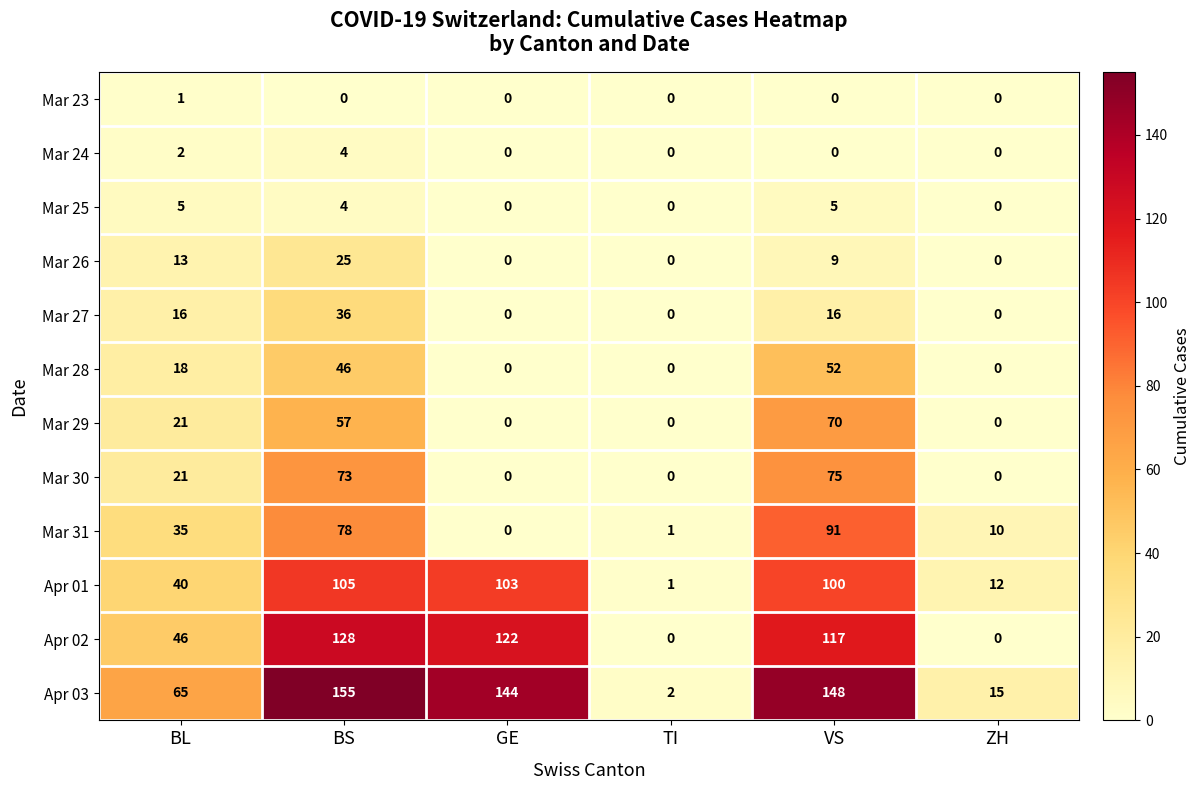

What is the difference between the highest and lowest values at BS?

155